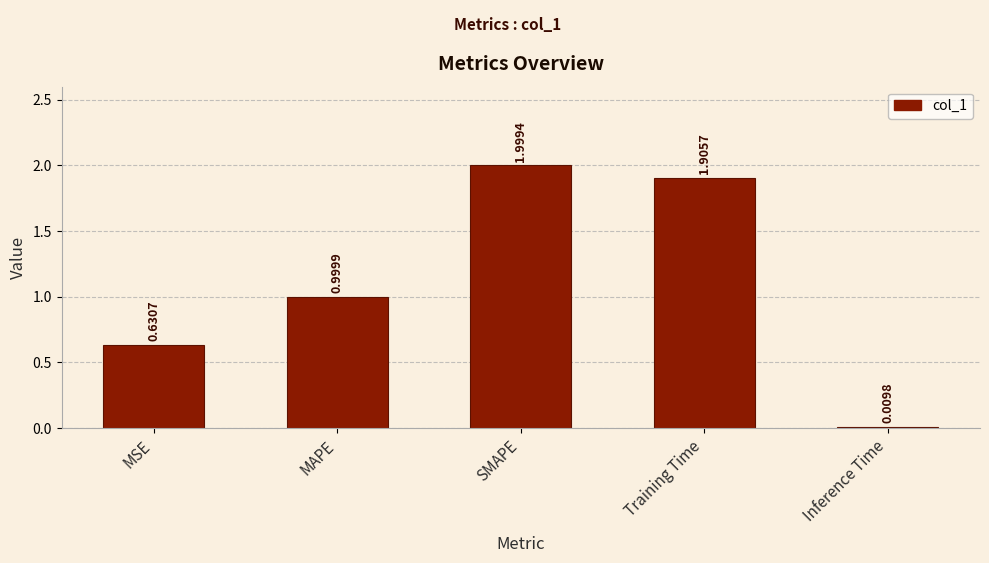

Does the chart contain any negative values?

No